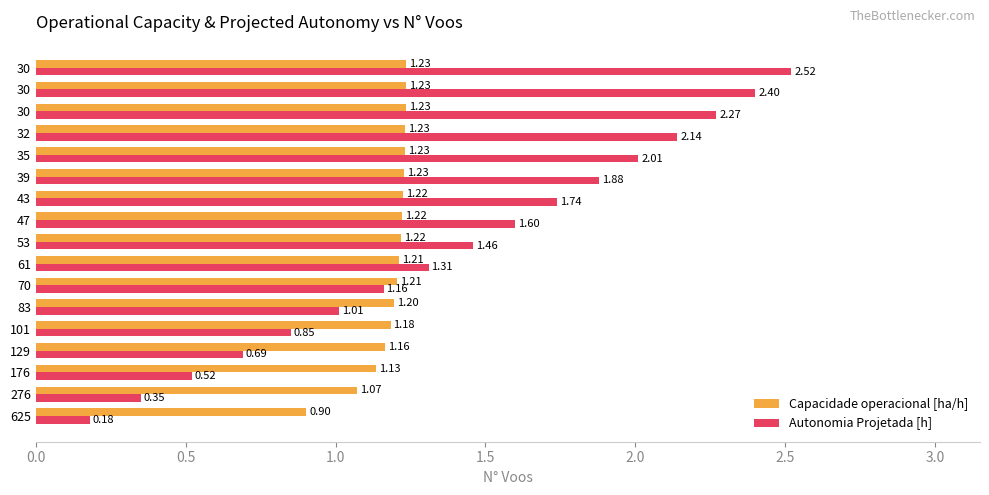

How many data points does each series have?

17